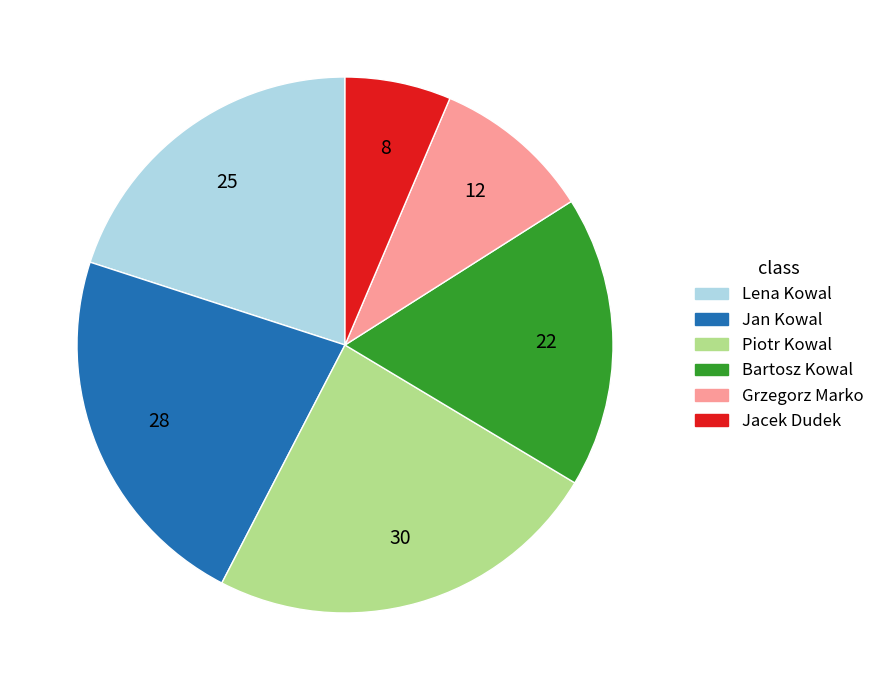

Is there any slice that represents more than half of the pie?

No